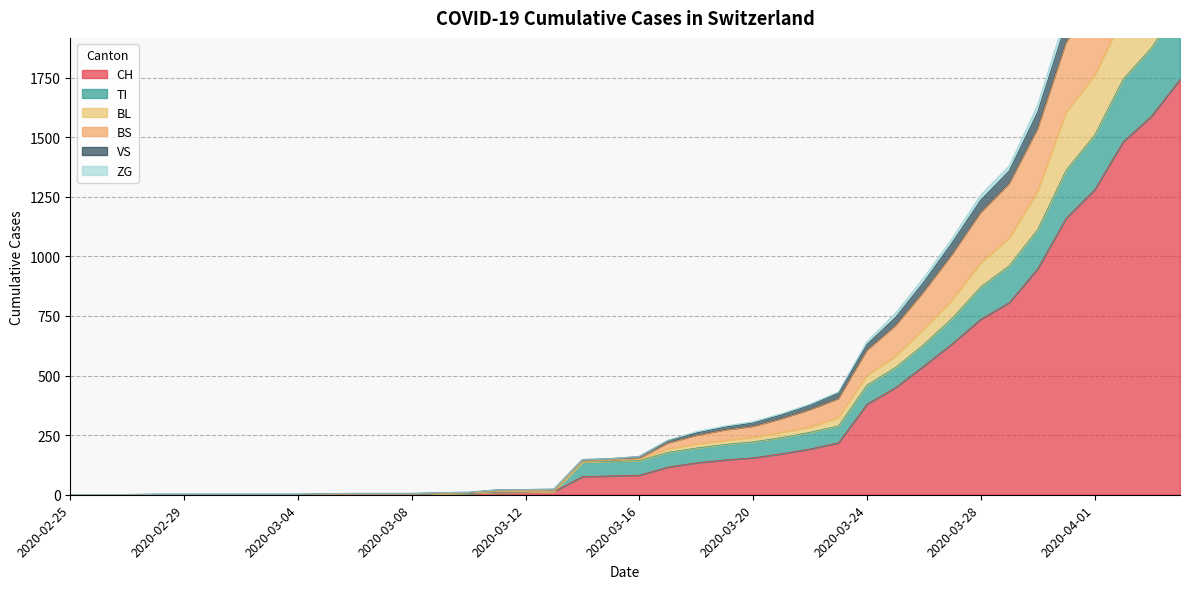

Which category has the highest value in the TI series?

2020-04-04